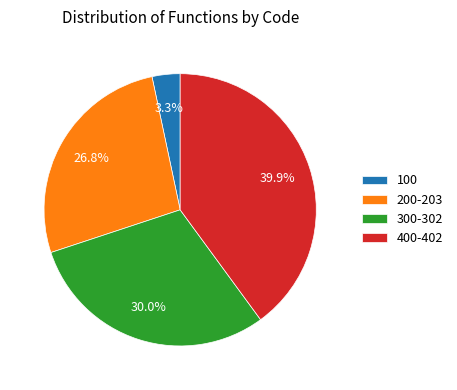

Which category has the biggest portion of the pie?

400-402